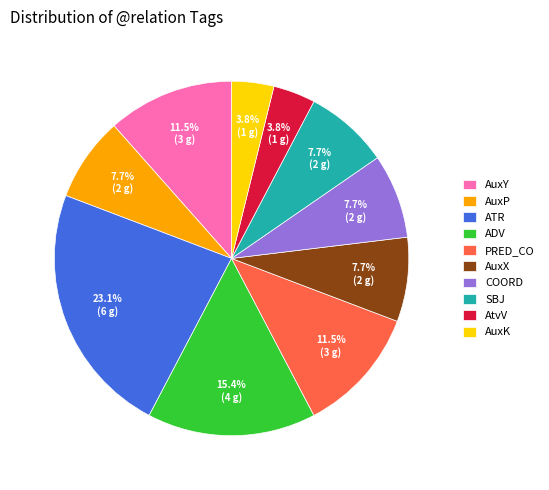

What portion of the pie excludes AuxY?

88.5%